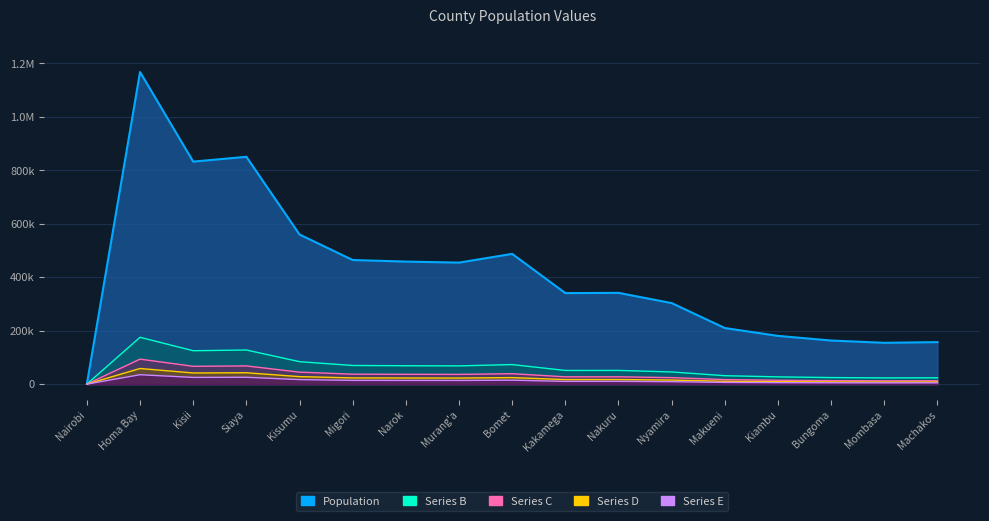

Count the number of values greater than 27300.

9